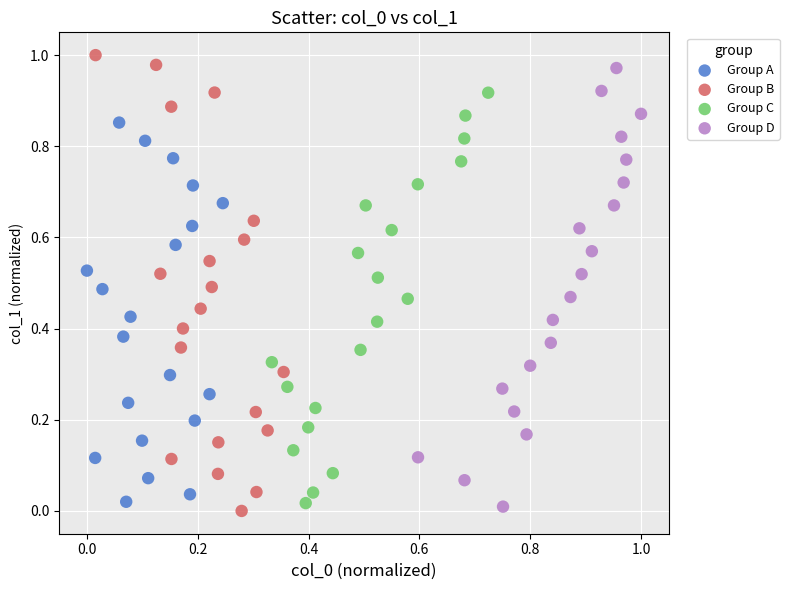

Which series reaches the maximum Y coordinate?

Group B